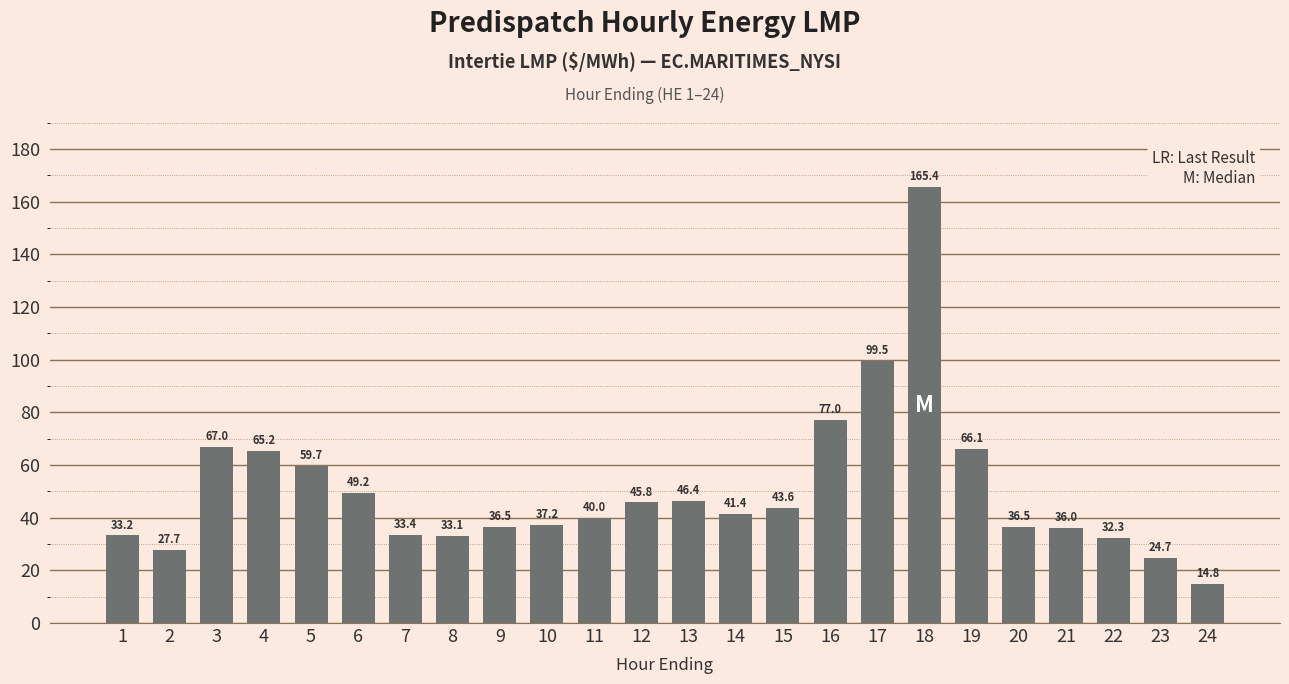

Reading right to left, what are all the values shown in this chart?

24=14.8	23=24.7	22=32.3	21=36.0	20=36.5	19=66.1	18=165.4	17=99.5	16=77.0	15=43.6	14=41.4	13=46.4	12=45.8	11=40.0	10=37.2	9=36.5	8=33.1	7=33.4	6=49.2	5=59.7	4=65.2	3=67.0	2=27.7	1=33.2